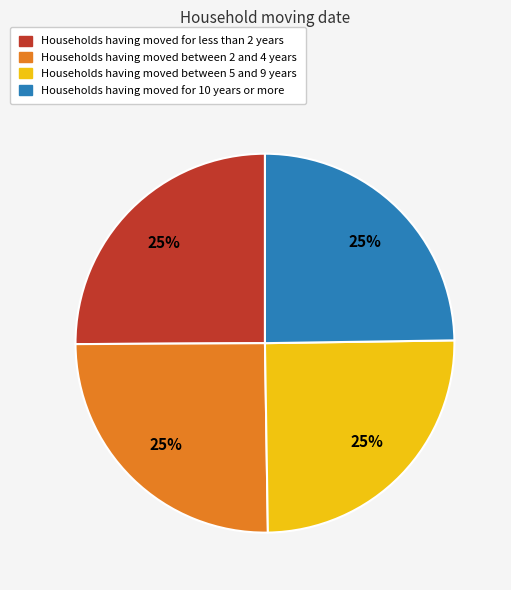

Does any single category account for the majority?

No